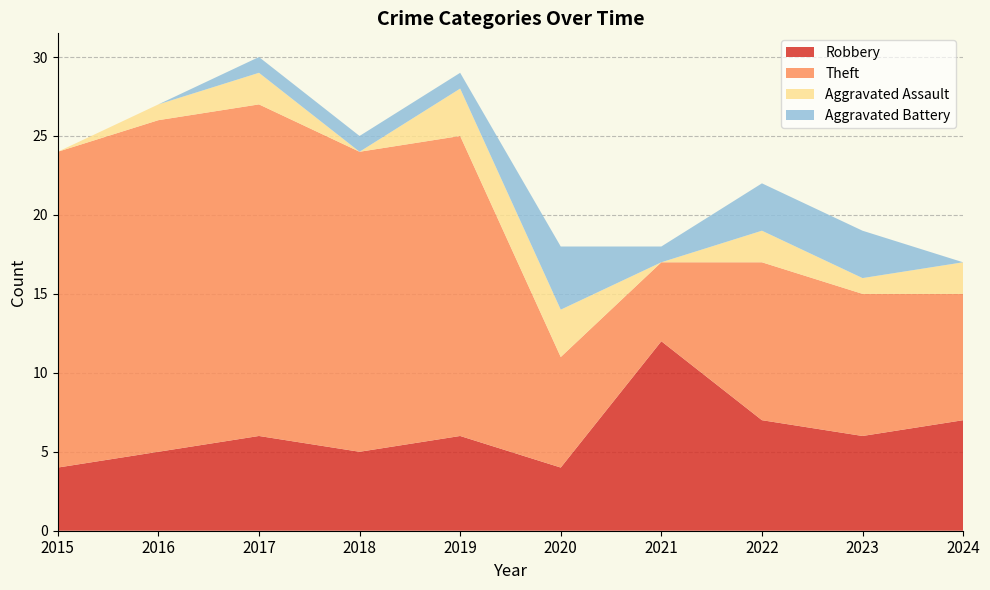

Reading left to right, list all the values displayed in this chart.

Robbery: 2015=4	2016=5	2017=6	2018=5	2019=6	2020=4	2021=12	2022=7	2023=6	2024=7
Theft: 2015=20	2016=21	2017=21	2018=19	2019=19	2020=7	2021=5	2022=10	2023=9	2024=8
Aggravated Assault: 2015=0	2016=1	2017=2	2018=0	2019=3	2020=3	2021=0	2022=2	2023=1	2024=2
Aggravated Battery: 2015=0	2016=0	2017=1	2018=1	2019=1	2020=4	2021=1	2022=3	2023=3	2024=0